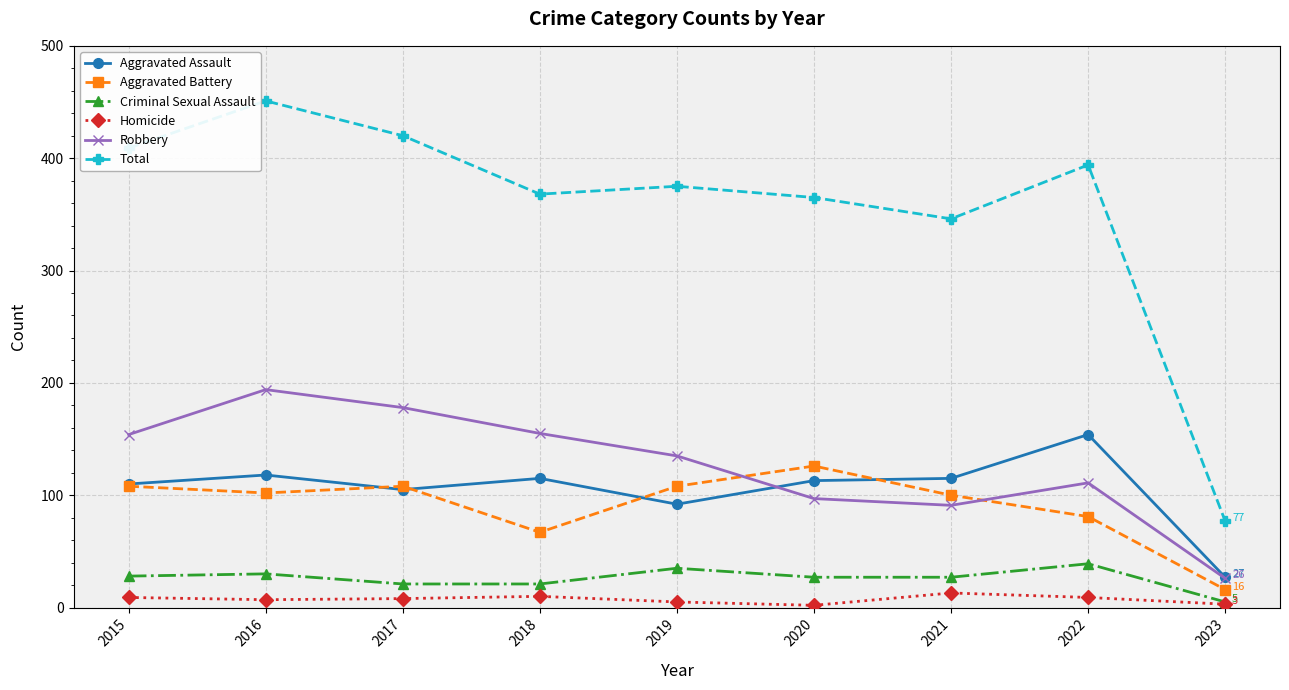

At which category does Aggravated Assault reach its first local valley?

2017